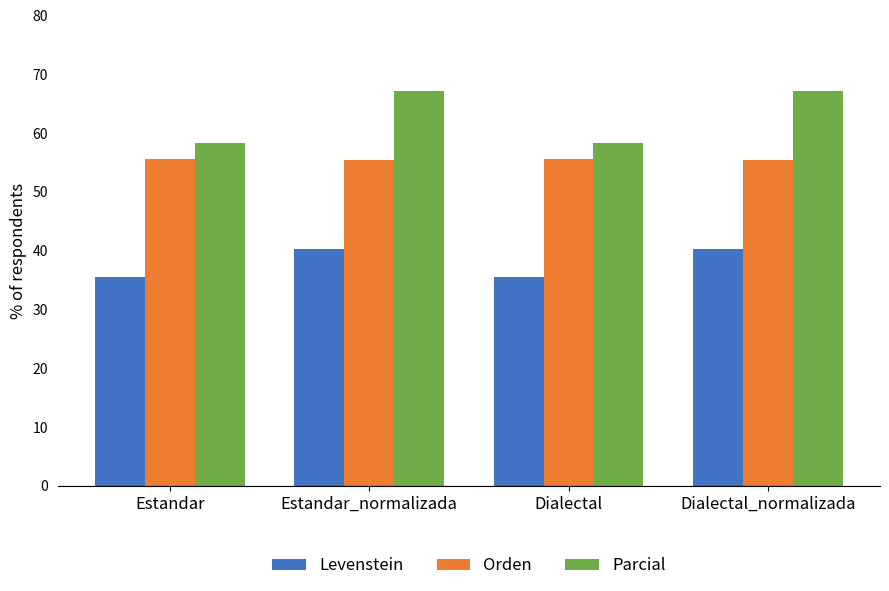

Read the Orden value at Dialectal.

55.6